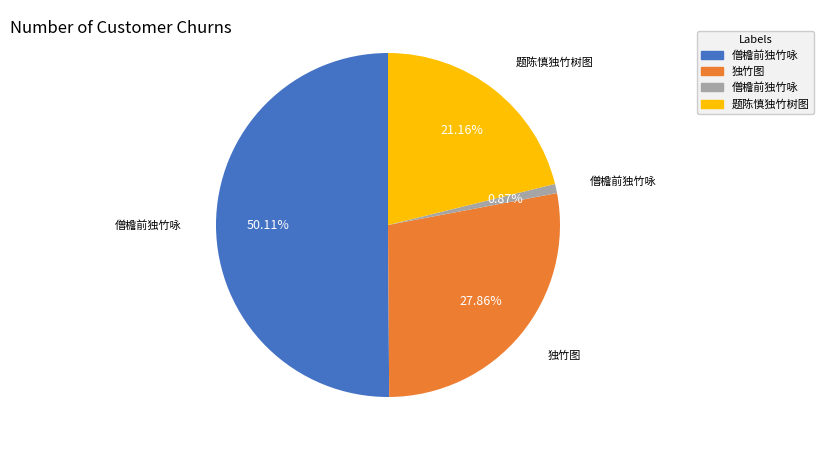

How many slices are in this pie chart?

4